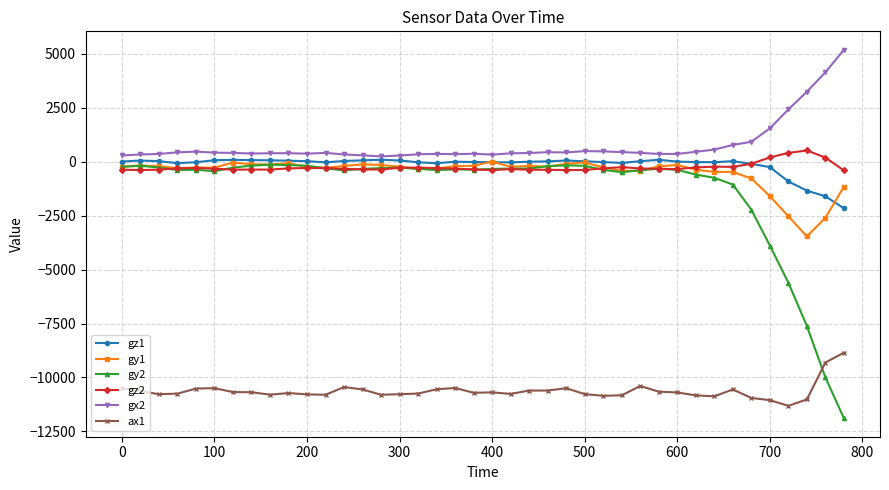

At how many categories does at least one series exceed 2112?

4